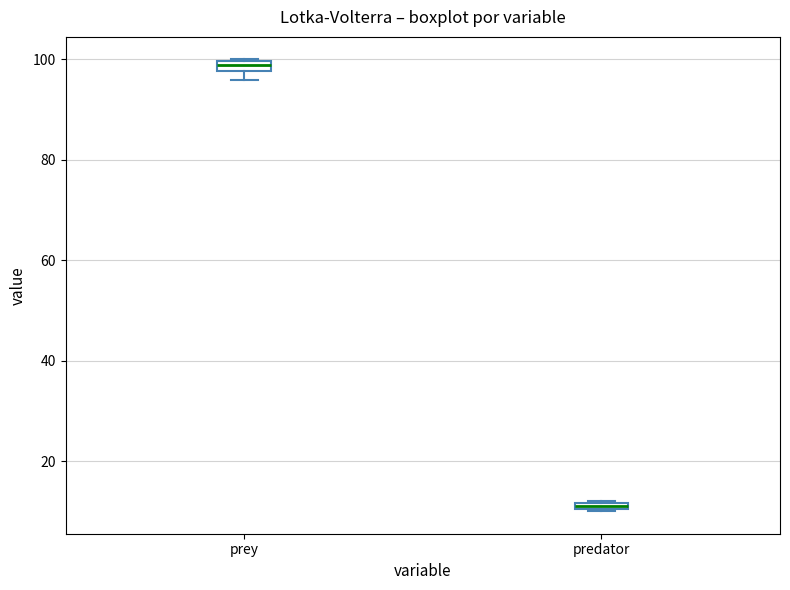

Where is the upper edge of the box for prey on the y-axis? The values are not printed on the chart, so give them approximately, as read against the axis.

100